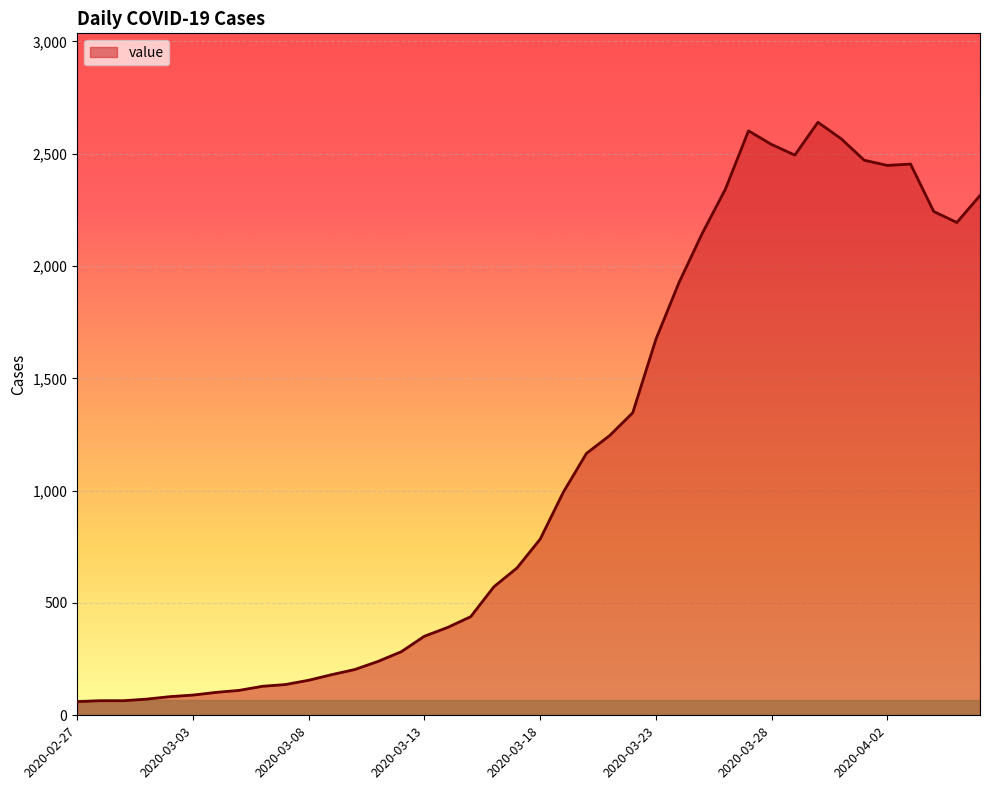

What is the difference between the maximum and minimum values?

2579